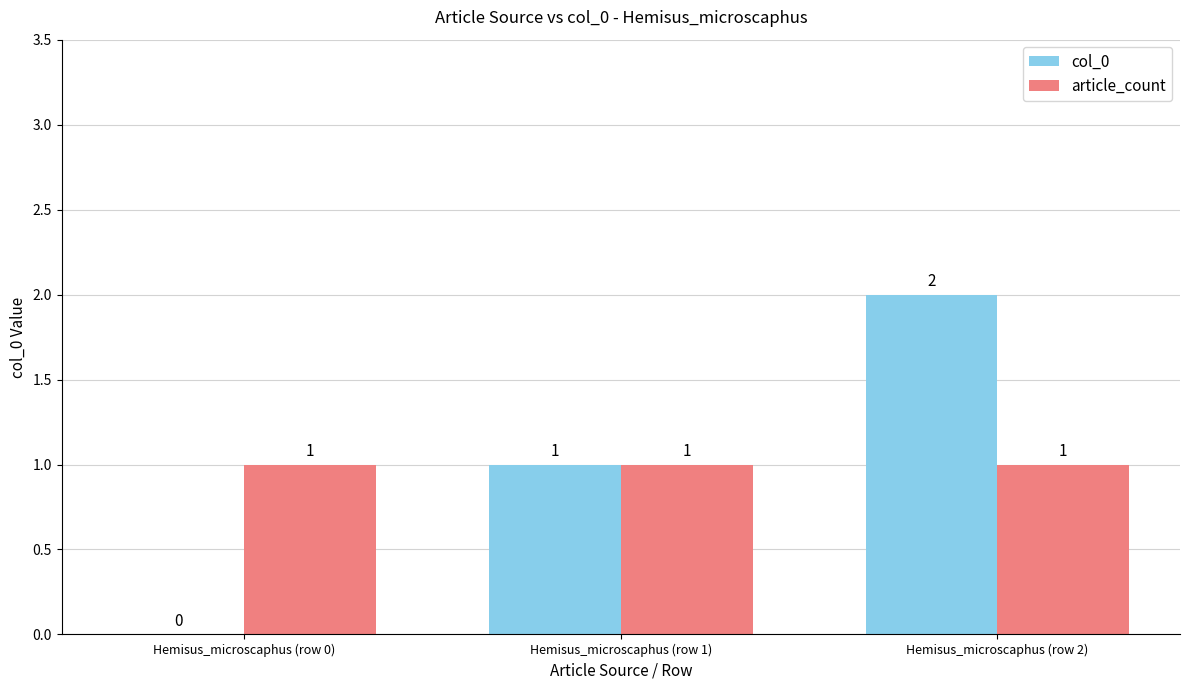

Which label corresponds to the largest value in the chart?

Hemisus_microscaphus (row 2)